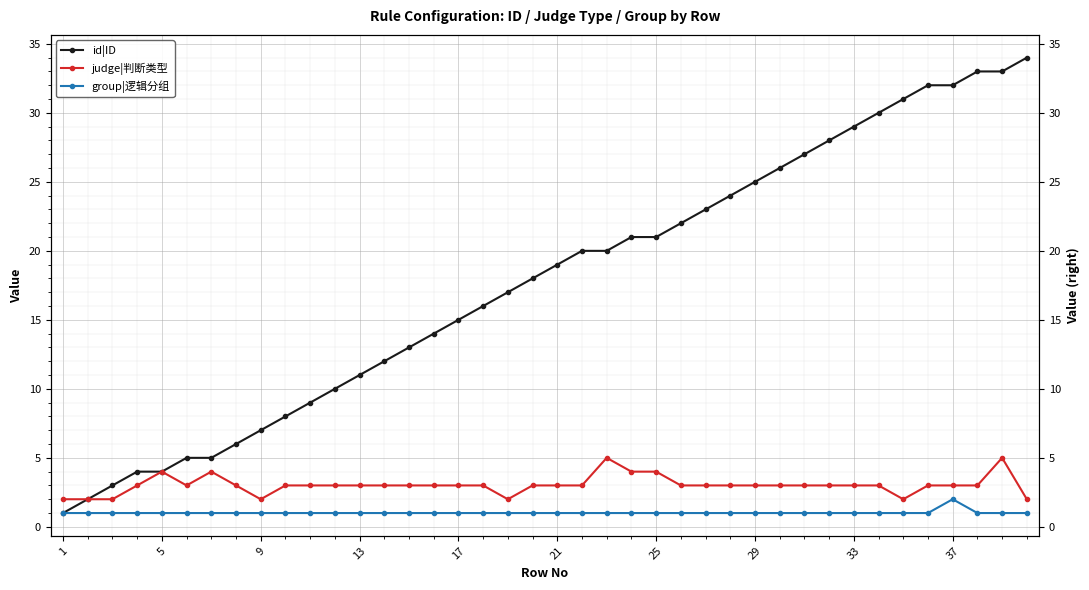

The judge|判断类型 series shows 4 at 30. True or false?

False